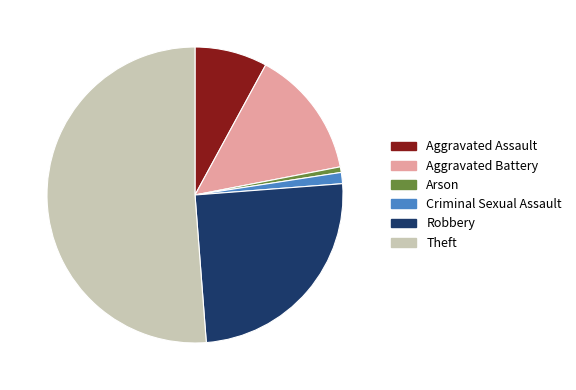

Count the number of slices in the pie.

6